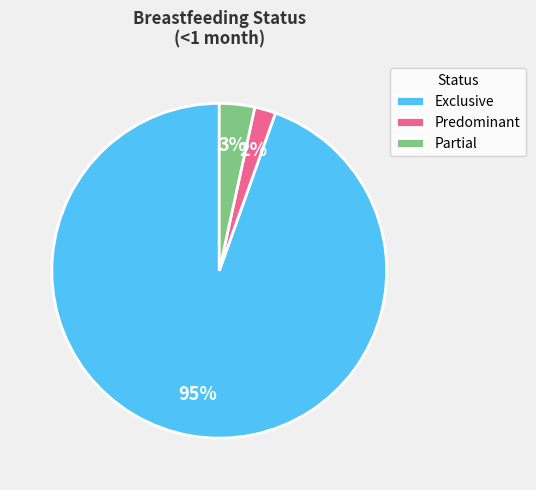

To the nearest percent, what is the difference between the largest and smallest slice percentages?

93%